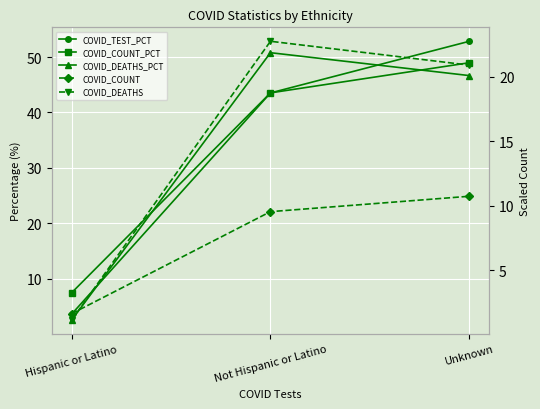

What is the label of the 3rd point from the right?

Hispanic or Latino